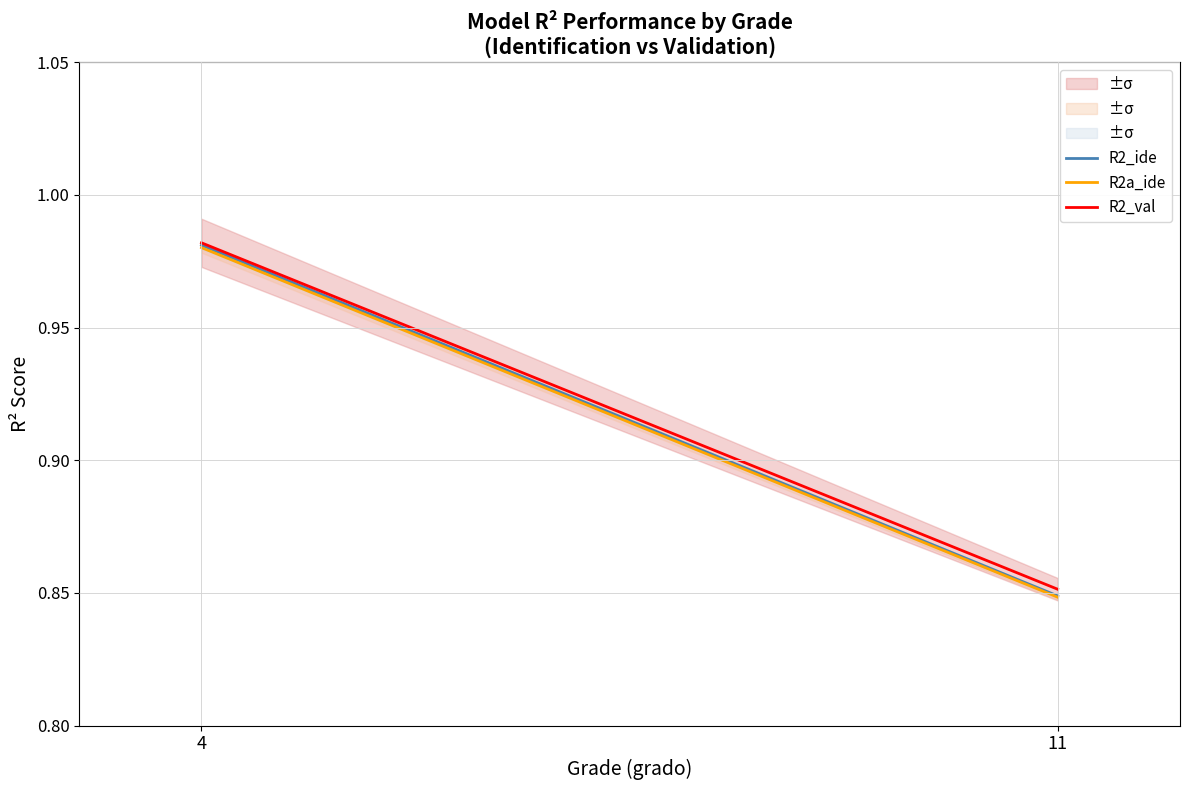

What is the value of the R2_ide point at the 2nd from the left?

0.8